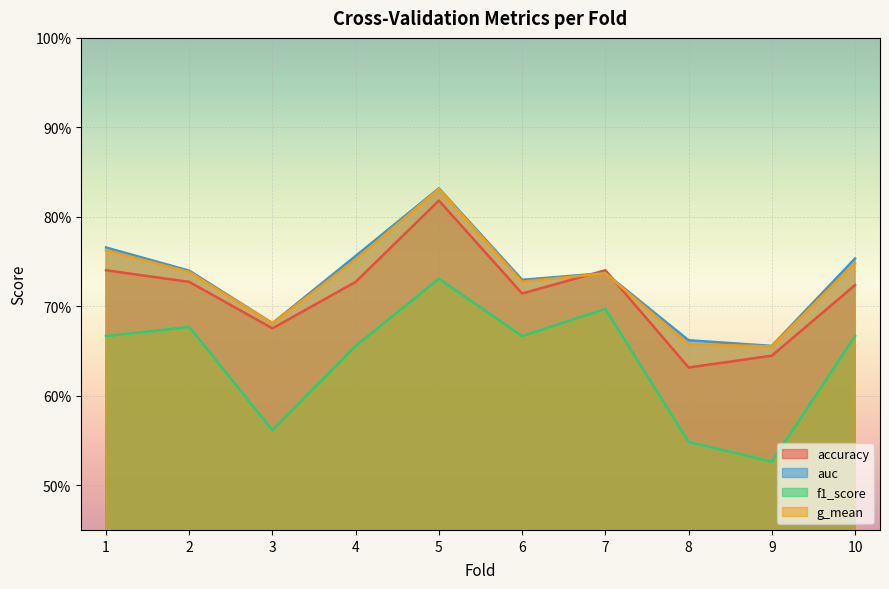

Reading right to left, what are all the values shown in this chart?

accuracy: 10=0.7	9=0.6	8=0.6	7=0.7	6=0.7	5=0.8	4=0.7	3=0.7	2=0.7	1=0.7
auc: 10=0.8	9=0.7	8=0.7	7=0.7	6=0.7	5=0.8	4=0.8	3=0.7	2=0.7	1=0.8
f1_score: 10=0.7	9=0.5	8=0.5	7=0.7	6=0.7	5=0.7	4=0.7	3=0.6	2=0.7	1=0.7
g_mean: 10=0.7	9=0.7	8=0.7	7=0.7	6=0.7	5=0.8	4=0.8	3=0.7	2=0.7	1=0.8